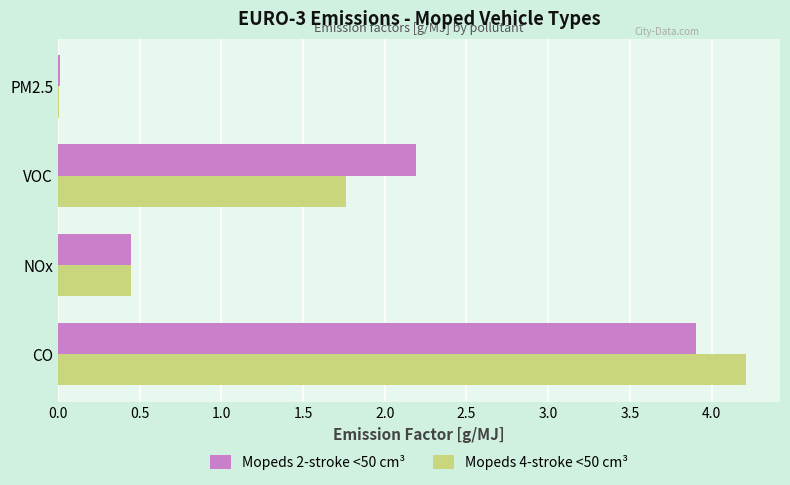

Count the number of categories in the chart.

4